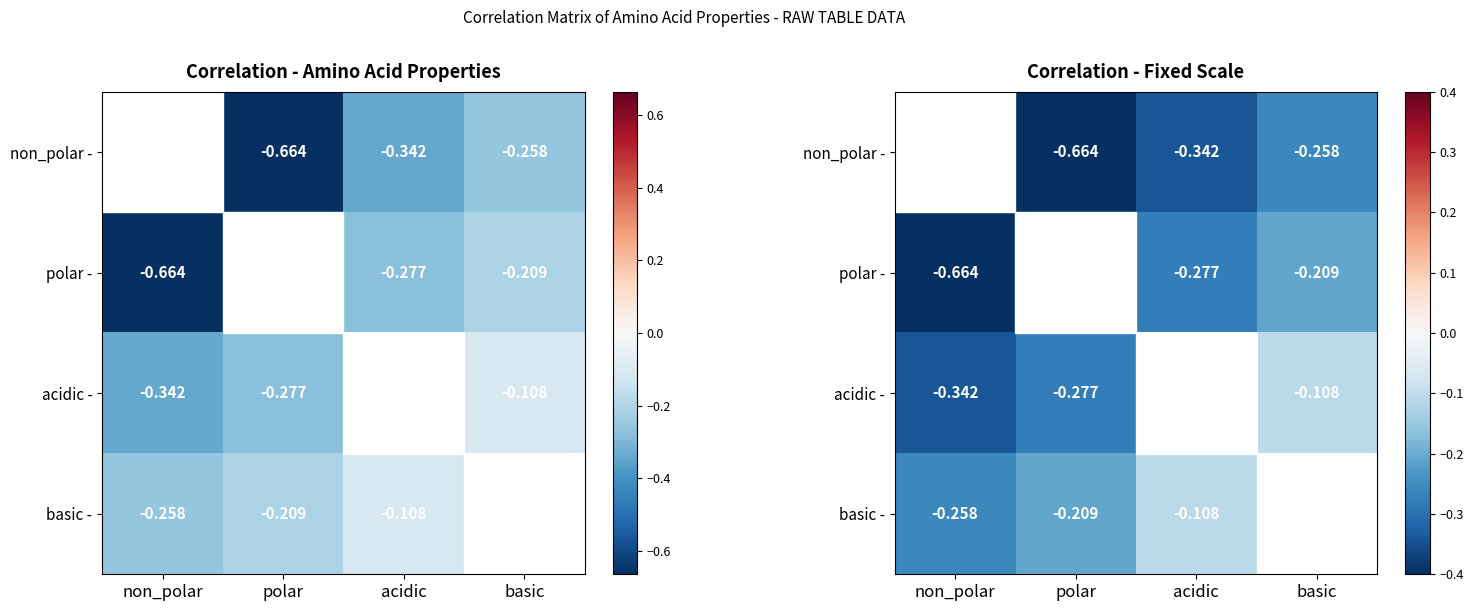

Is it true that polar - equals -0.3 at basic?

False